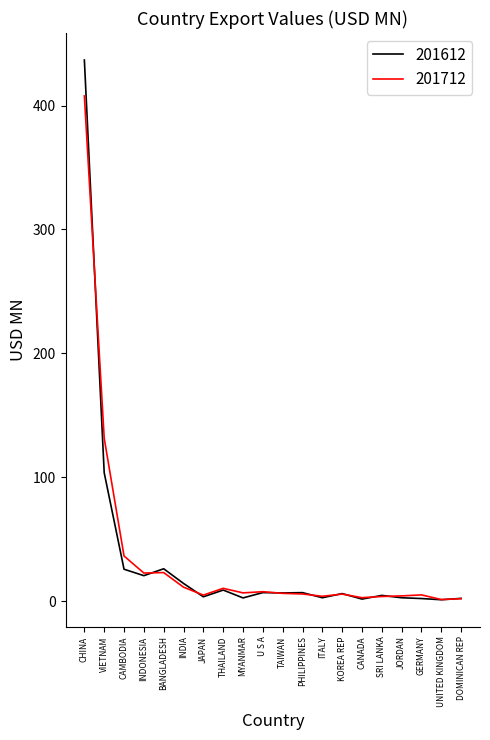

List the series in order of their peak value, lowest first.

201712, 201612